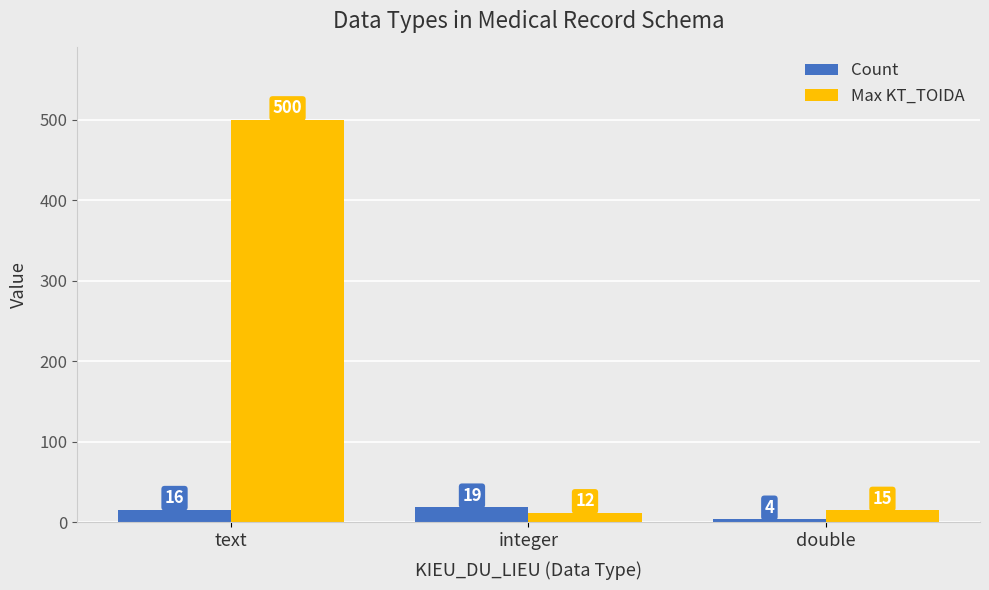

How many data points in Max KT_TOIDA are less than 15?

1